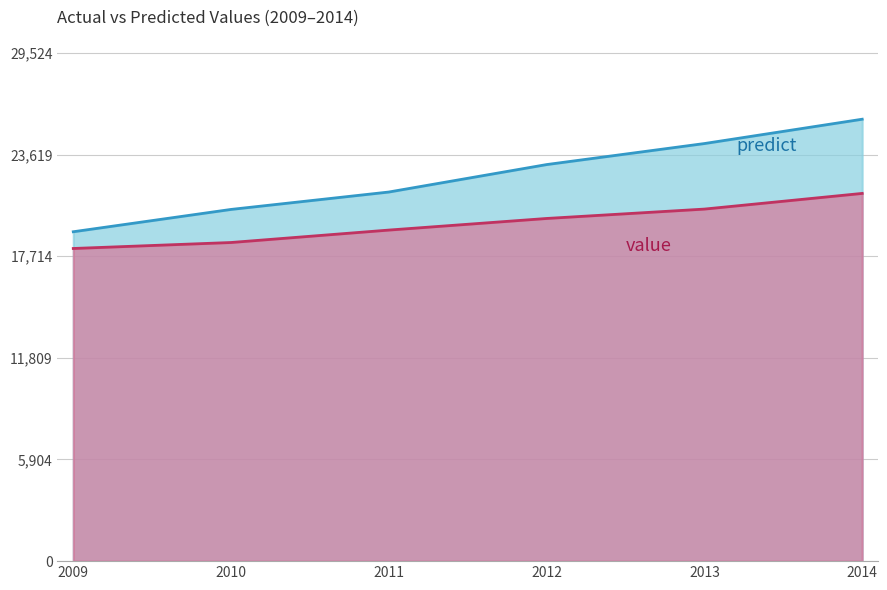

What value does the predict series have at 2009?

19136.0